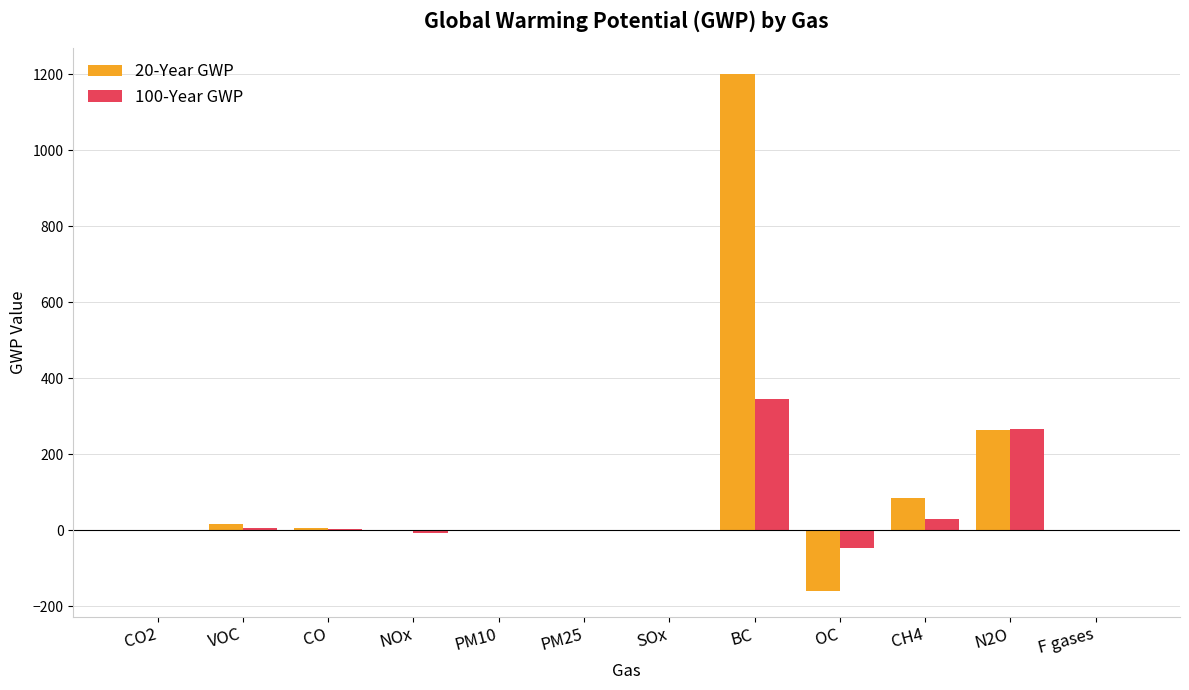

Is it true that 20-Year GWP equals 1.0 at CO2?

True